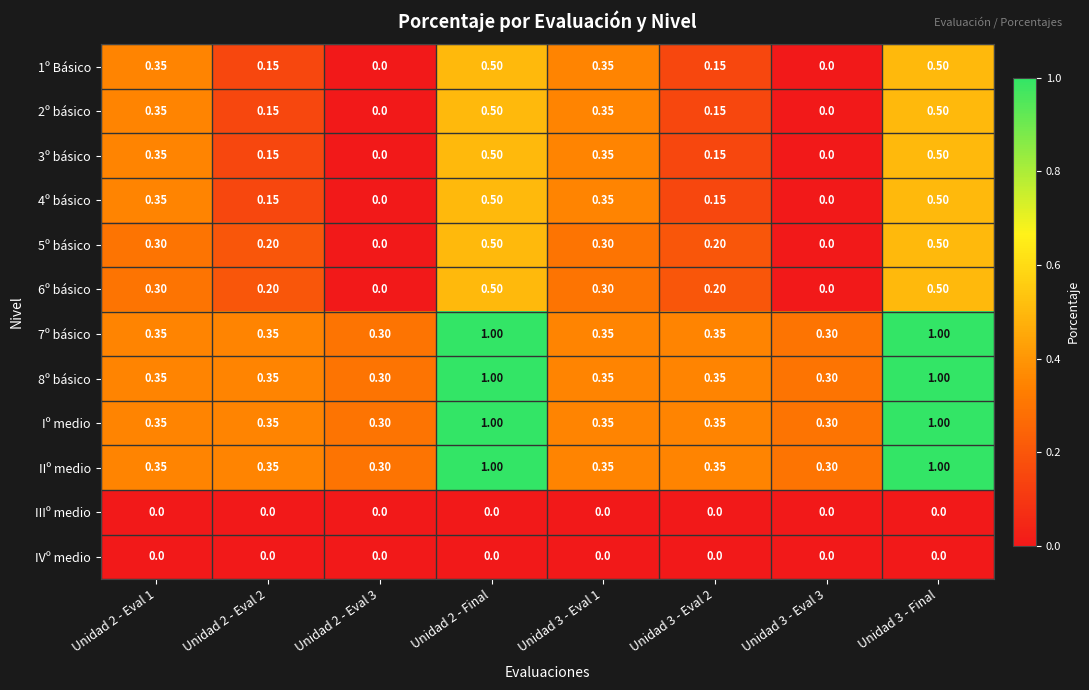

Is the value of IIIº medio at Unidad 2 - Final greater than the value of 3º básico at Unidad 3 - Final?

No